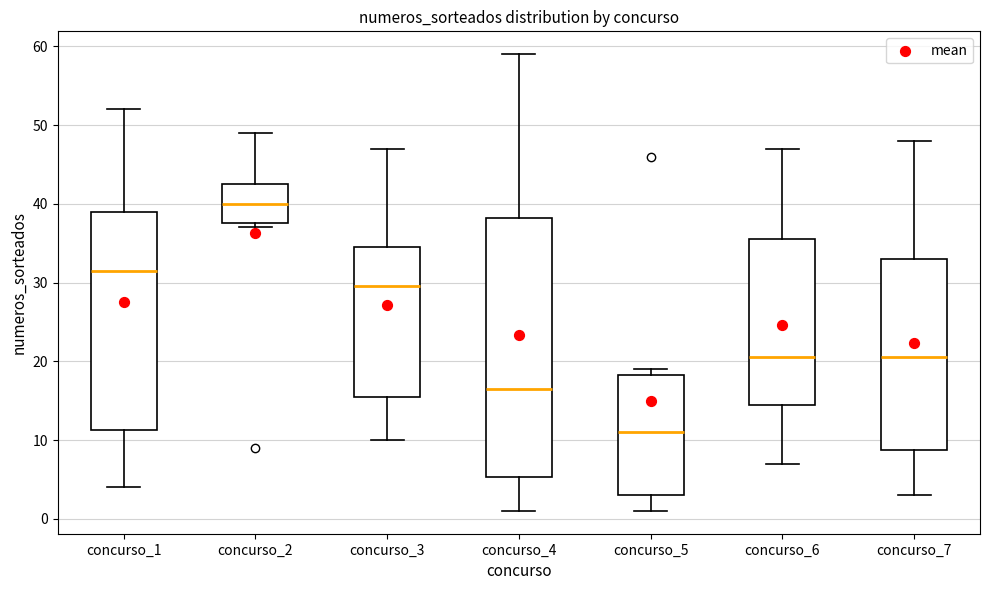

Reading left to right, transcribe this box plot: for each box, give where its median line is, the range the box spans, and where its two whiskers end, as read against the y-axis. The values are not printed on the chart, so give them approximately, as read against the axis.

concurso_1: median 32, box 11 to 39, whiskers 4 to 52
concurso_2: median 40, box 38 to 43, whiskers 37 to 49
concurso_3: median 30, box 16 to 35, whiskers 10 to 47
concurso_4: median 17, box 5 to 38, whiskers 1 to 59
concurso_5: median 11, box 3 to 18, whiskers 1 to 19
concurso_6: median 21, box 15 to 36, whiskers 7 to 47
concurso_7: median 21, box 9 to 33, whiskers 3 to 48